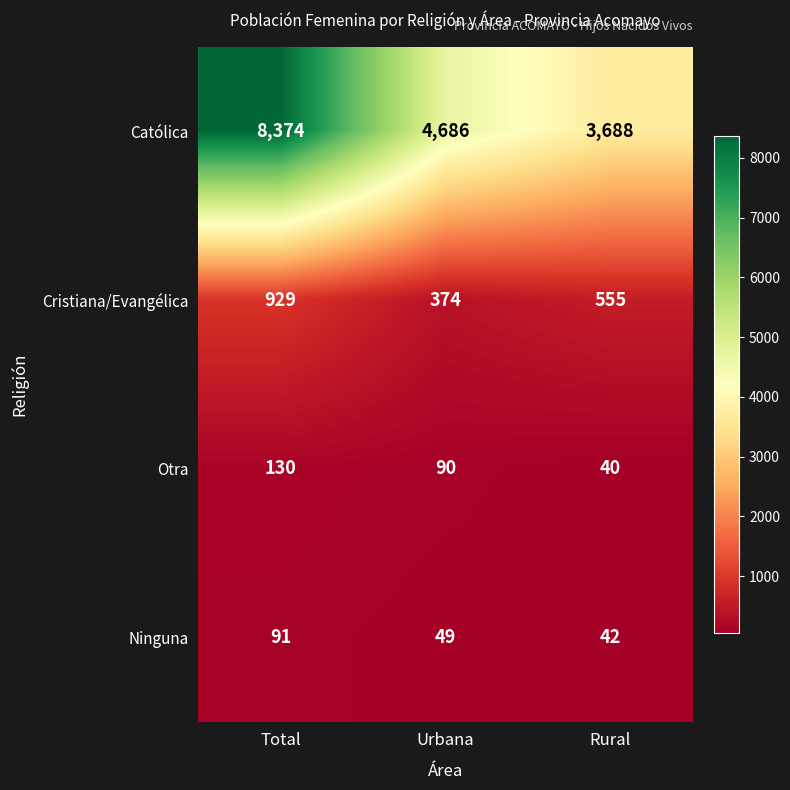

What is the minimum value for Católica?

3688